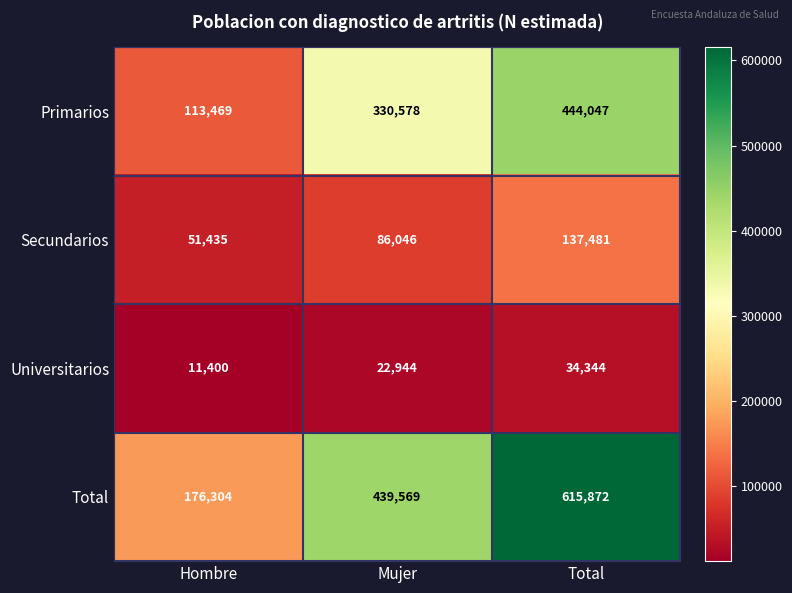

How many categories are shown in the chart?

3